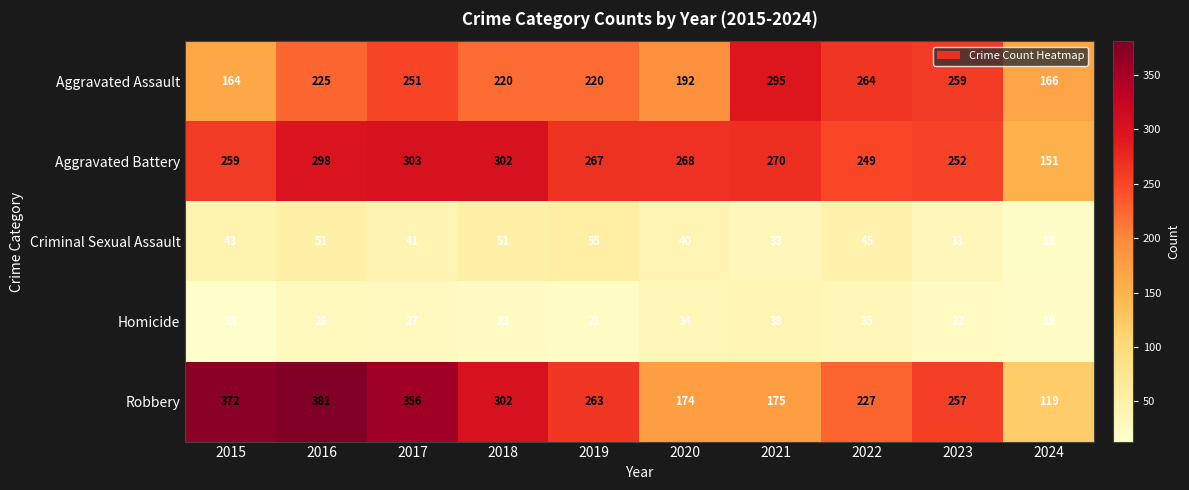

What is the difference between the Aggravated Battery values at 2019 and 2021?

3